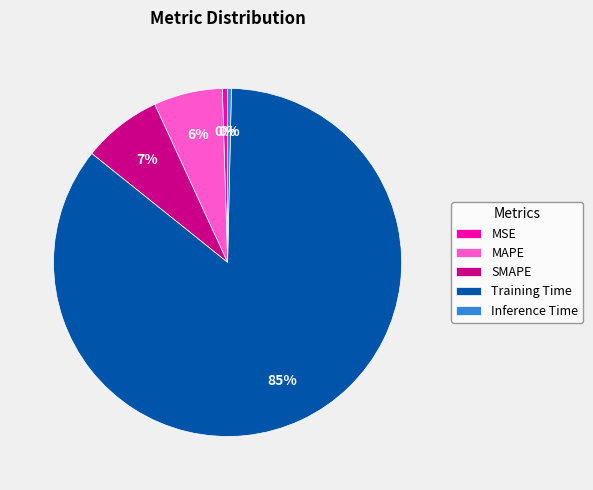

Which has a higher value, Inference Time or Training Time?

Training Time